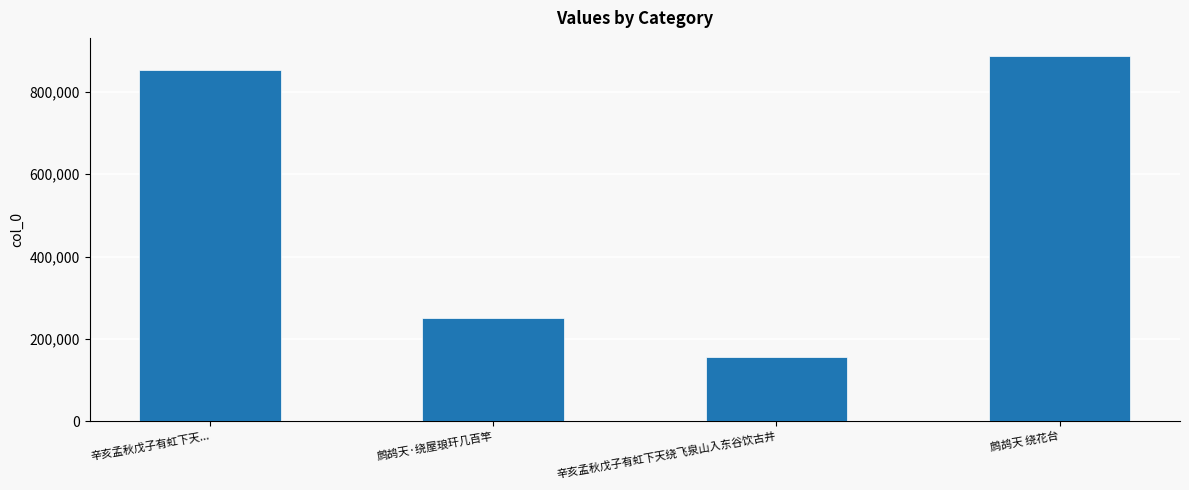

The value at 辛亥孟秋戊子有虹下天绕飞泉山入东谷饮古井 is 154885. True or false?

True